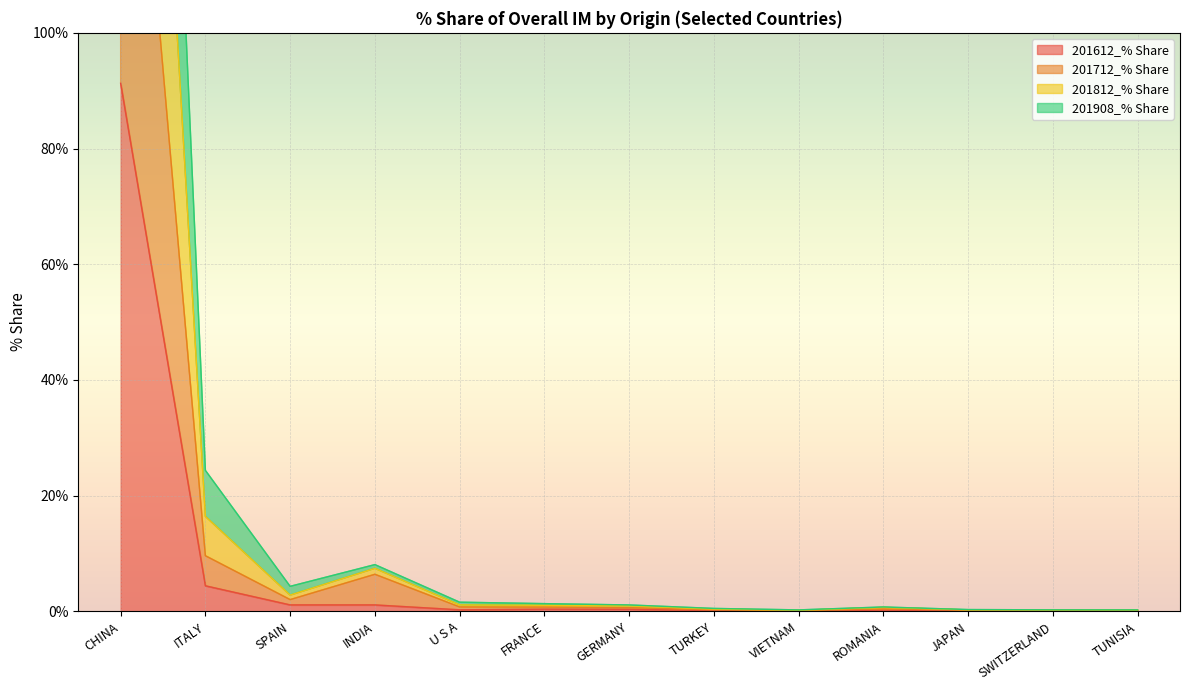

What is the maximum value for 201612_% Share?

91.3